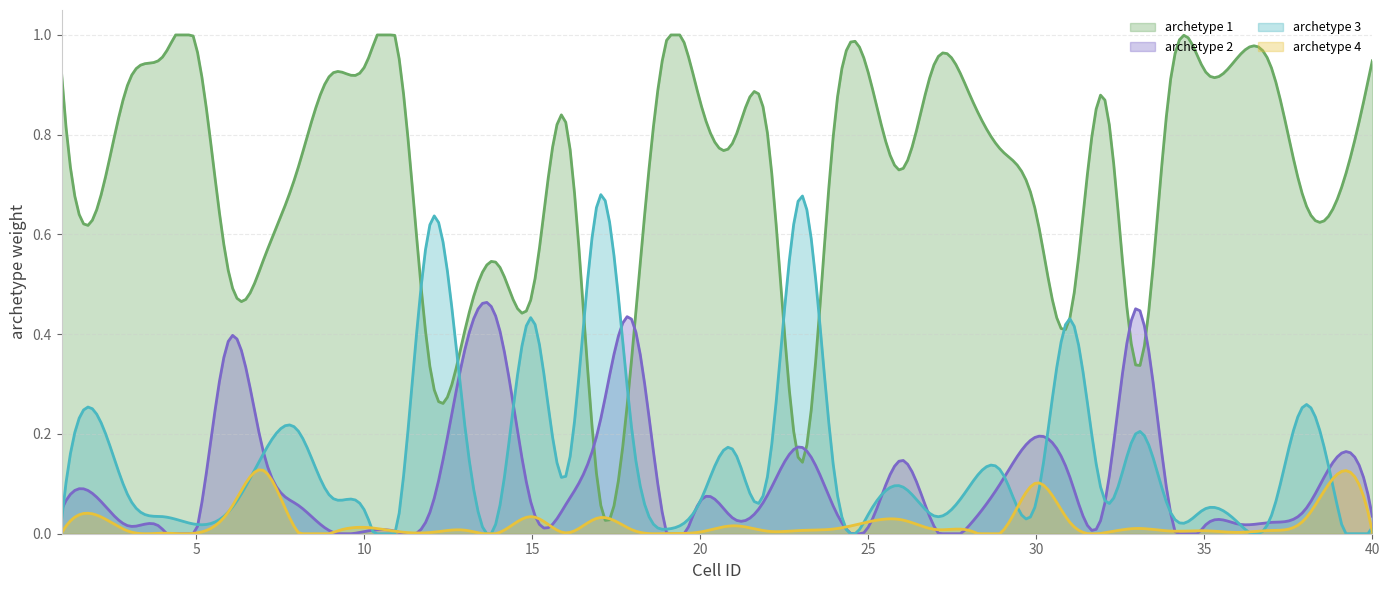

List the series in order of their peak value, lowest first.

archetype 4, archetype 2, archetype 3, archetype 1